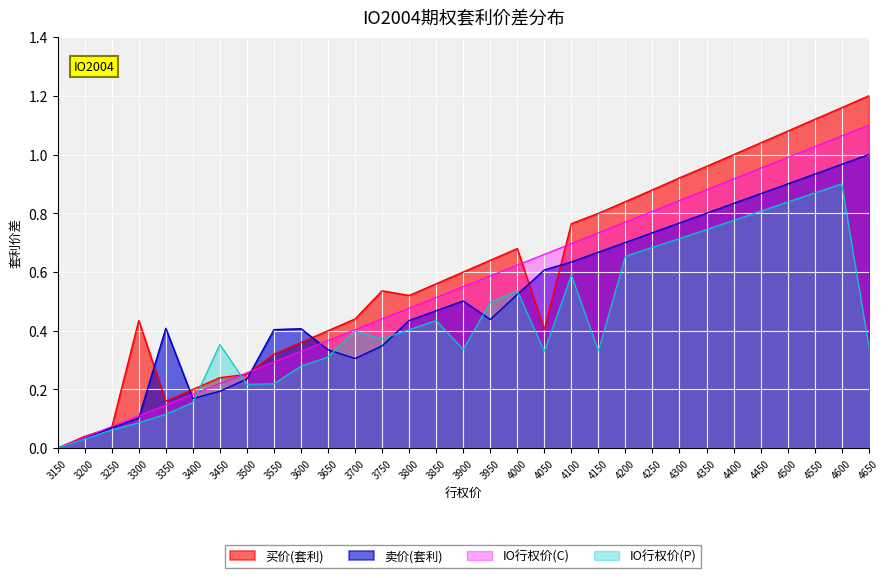

How many values in IO行权价(C) are above zero?

30